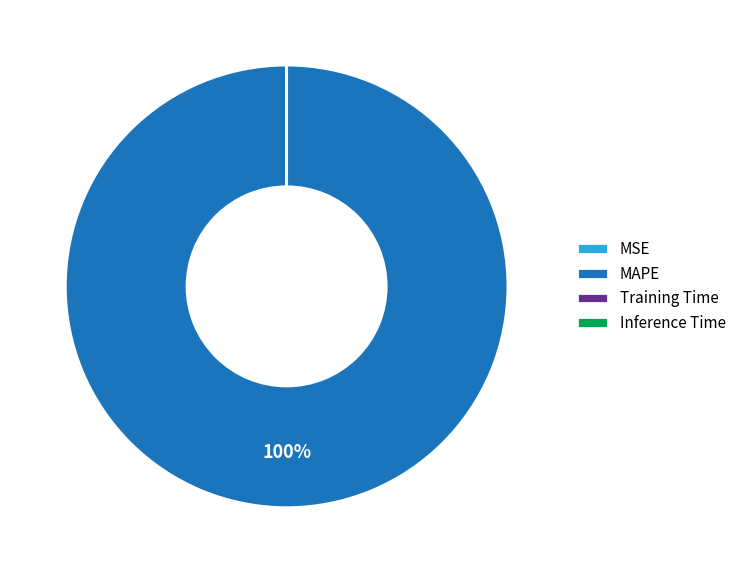

Is there any slice that represents more than half of the pie?

Yes